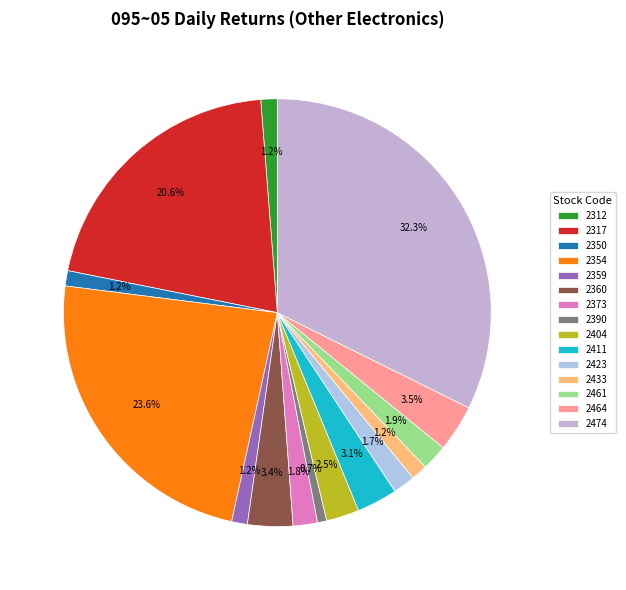

The 2373 slice represents 1% of the pie. True or false?

False